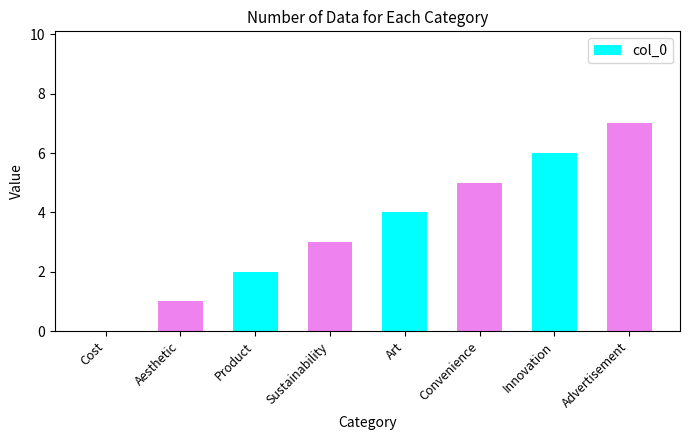

Count the values in the range 2 to 6.

5